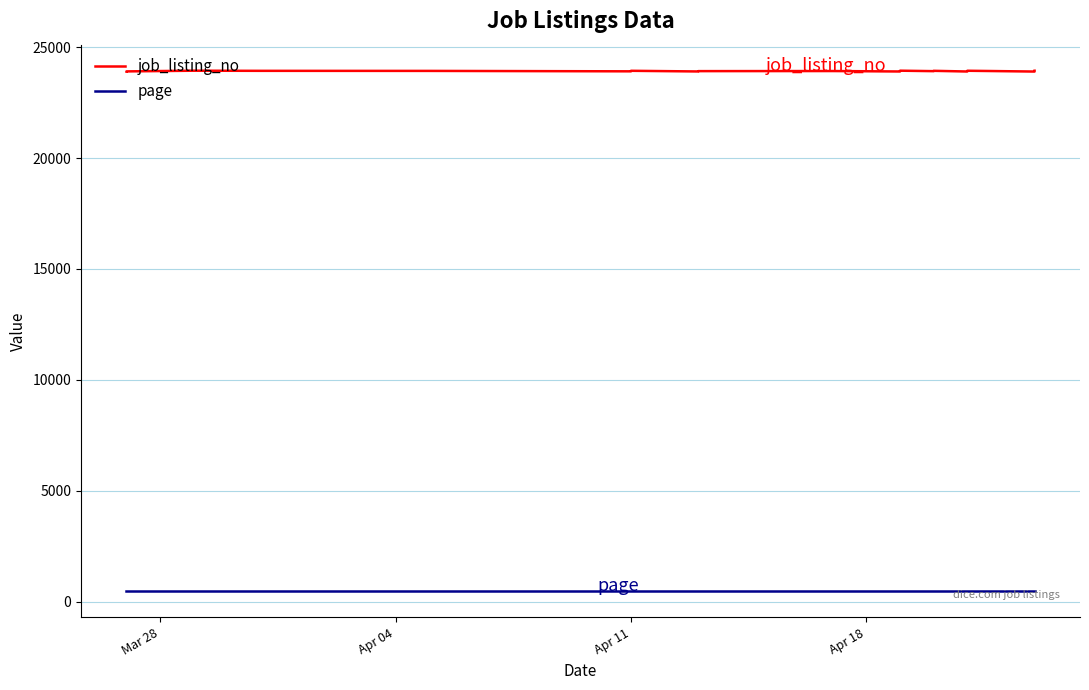

At how many categories does at least one series exceed 9623?

40